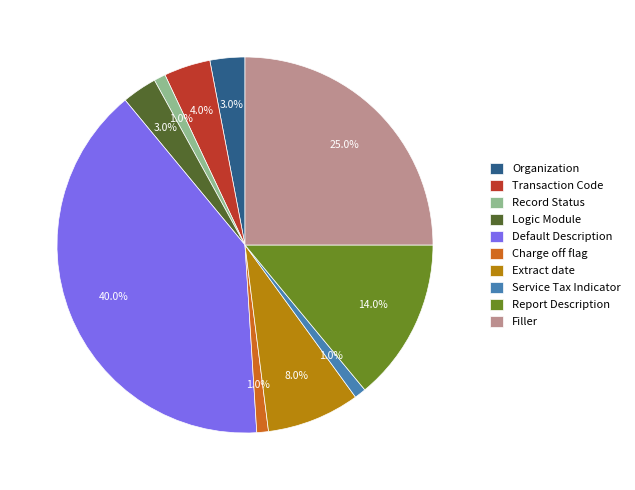

What is the ratio of the value at Organization to the value at Charge off flag?

3.0